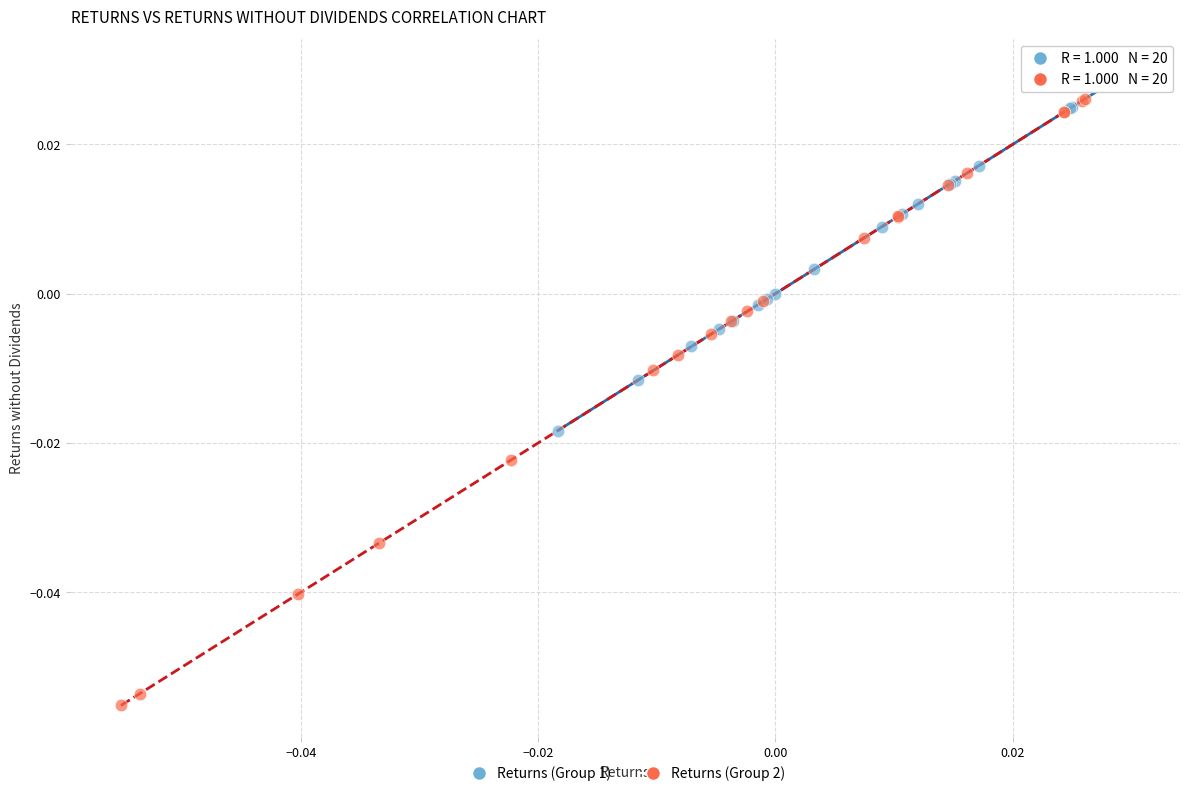

Which series contains the highest Y value?

Returns (Group 1)